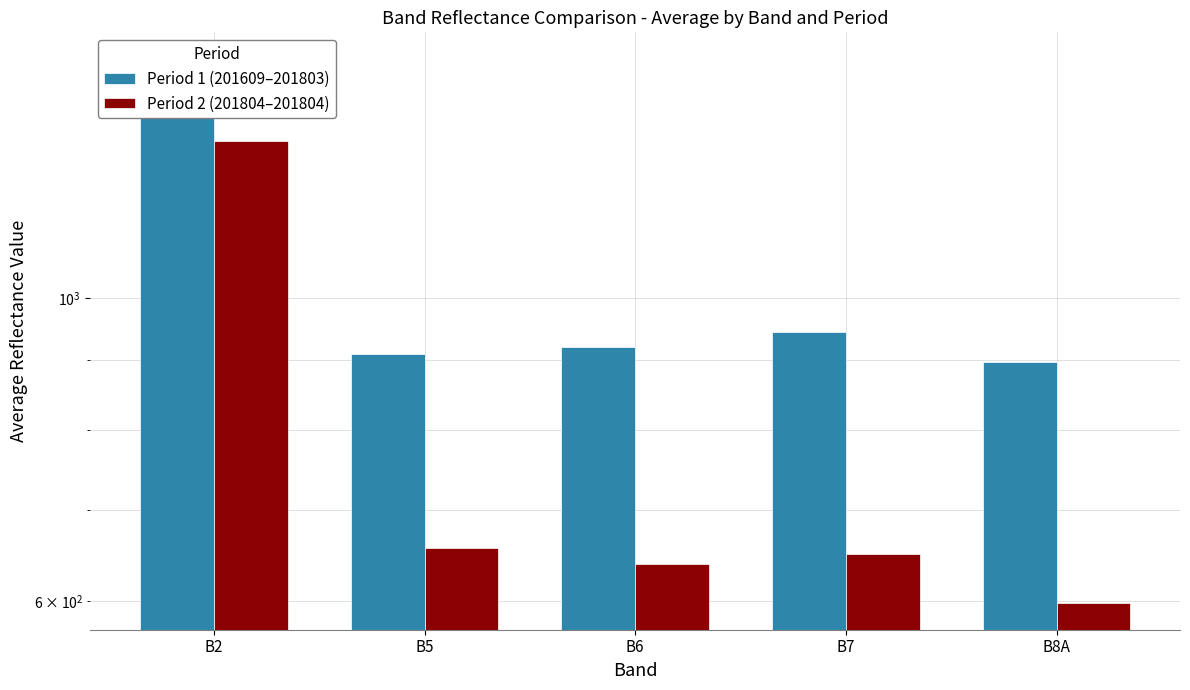

Rank the series by their maximum value, from highest to lowest.

Period 1 (201609–201803), Period 2 (201804–201804)